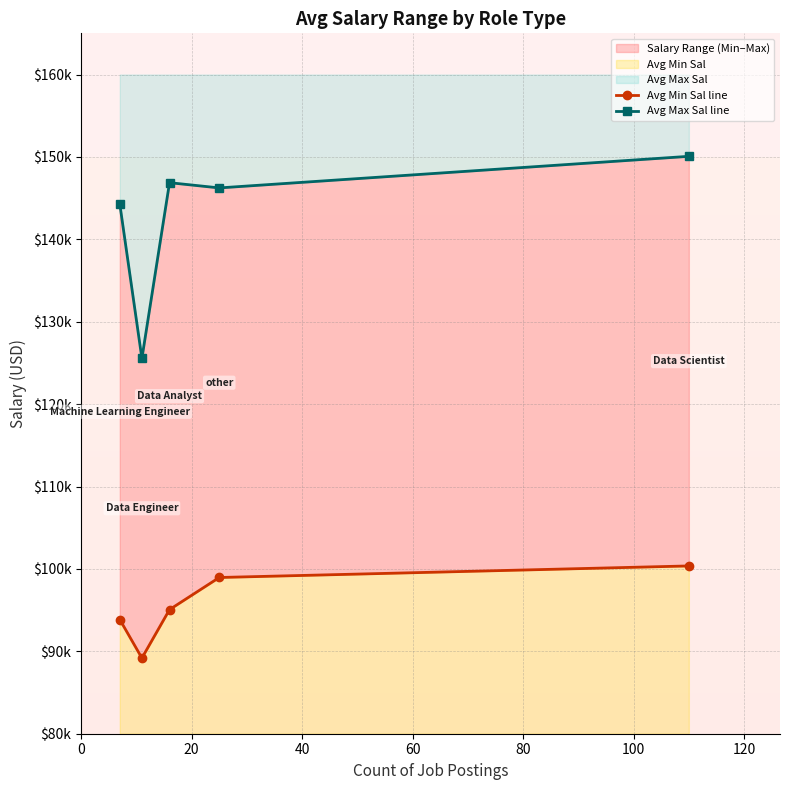

Is the value of Avg Max Sal line at 40 greater than the value of Avg Min Sal line at 40?

Yes